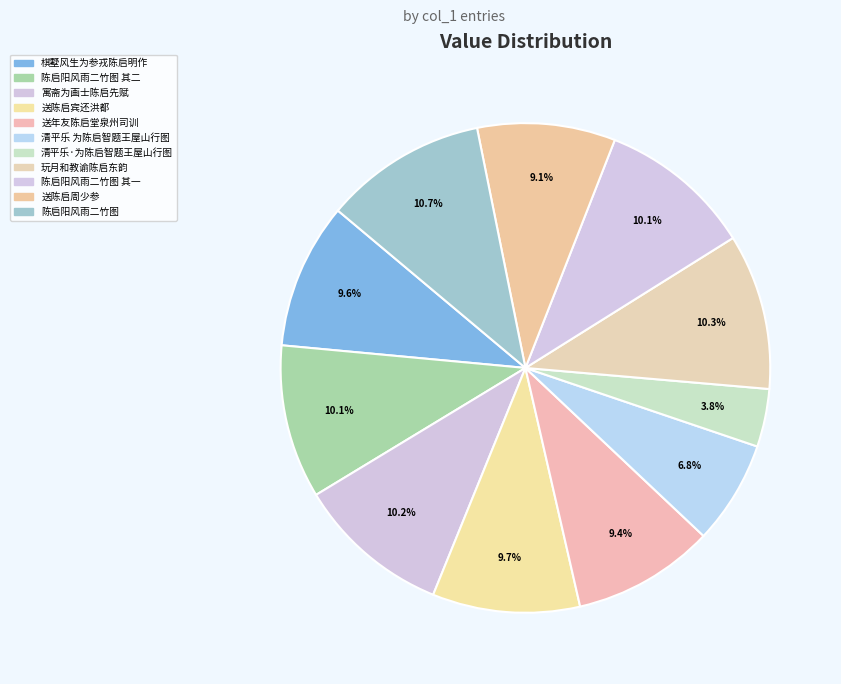

What portion of the pie excludes 清平乐·为陈启智题王屋山行图?

96.2%